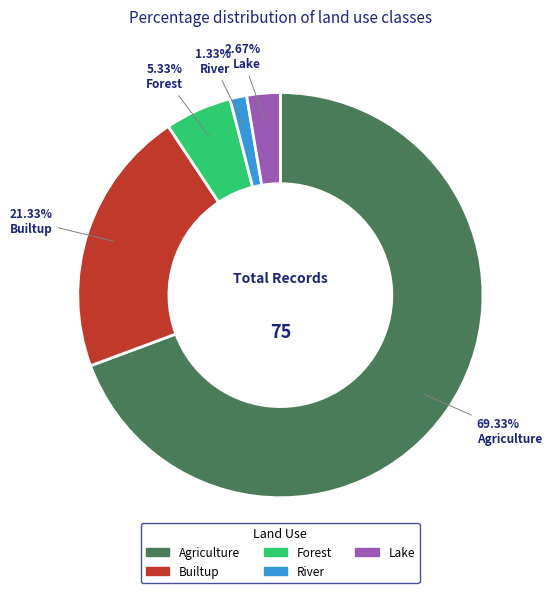

How many segments does this pie chart have?

5